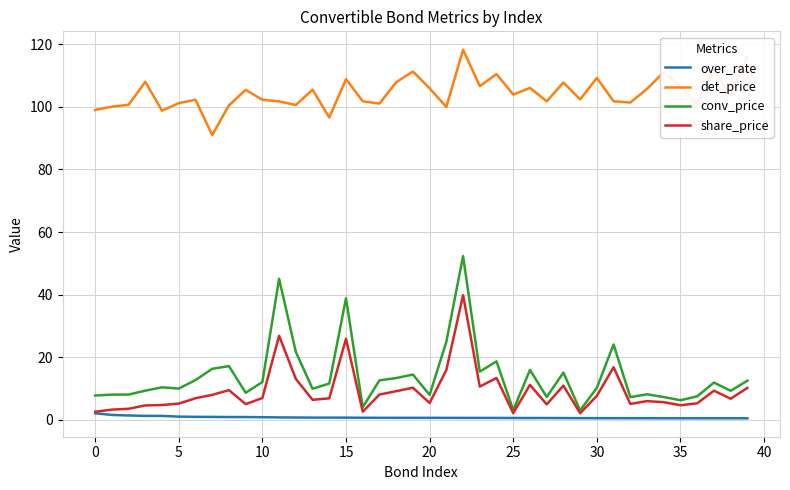

True or false: det_price and over_rate cross at least once.

False